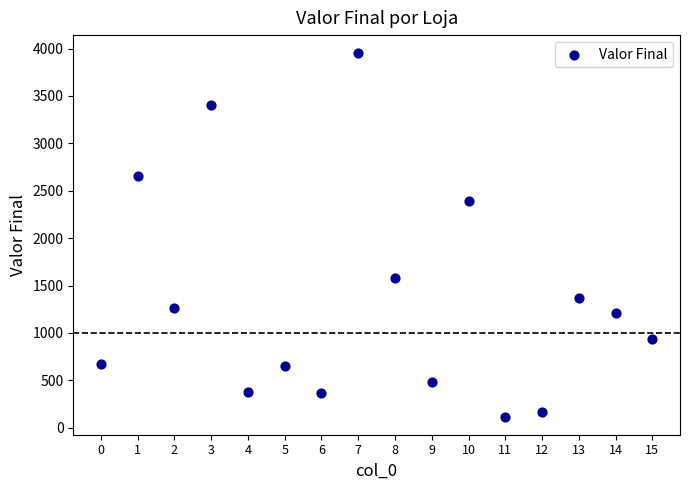

What Y value in the scatter plot is closest to 2034?

2391